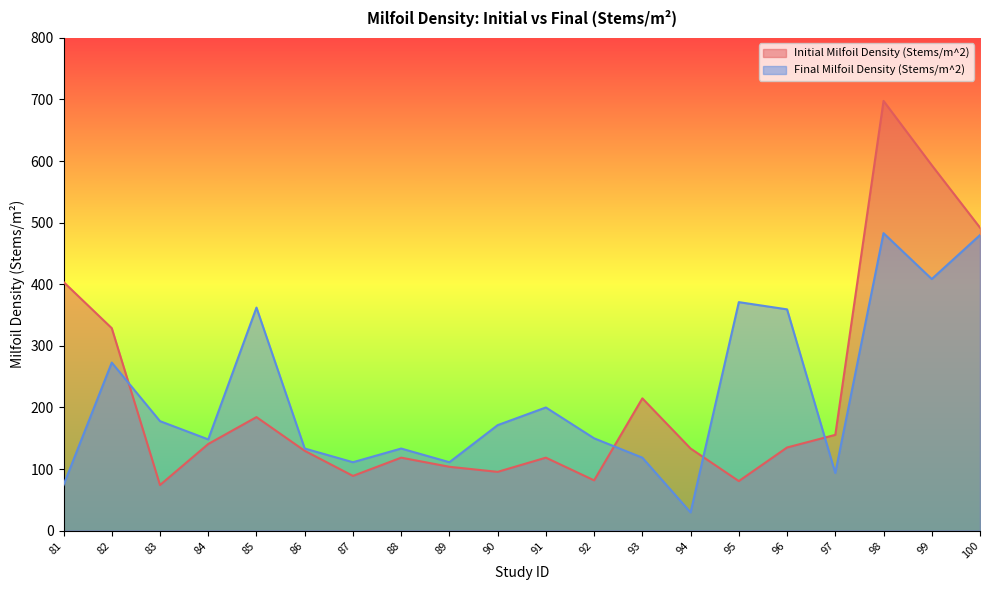

Where does the Initial Milfoil Density (Stems/m^2) series first go above 135?

81